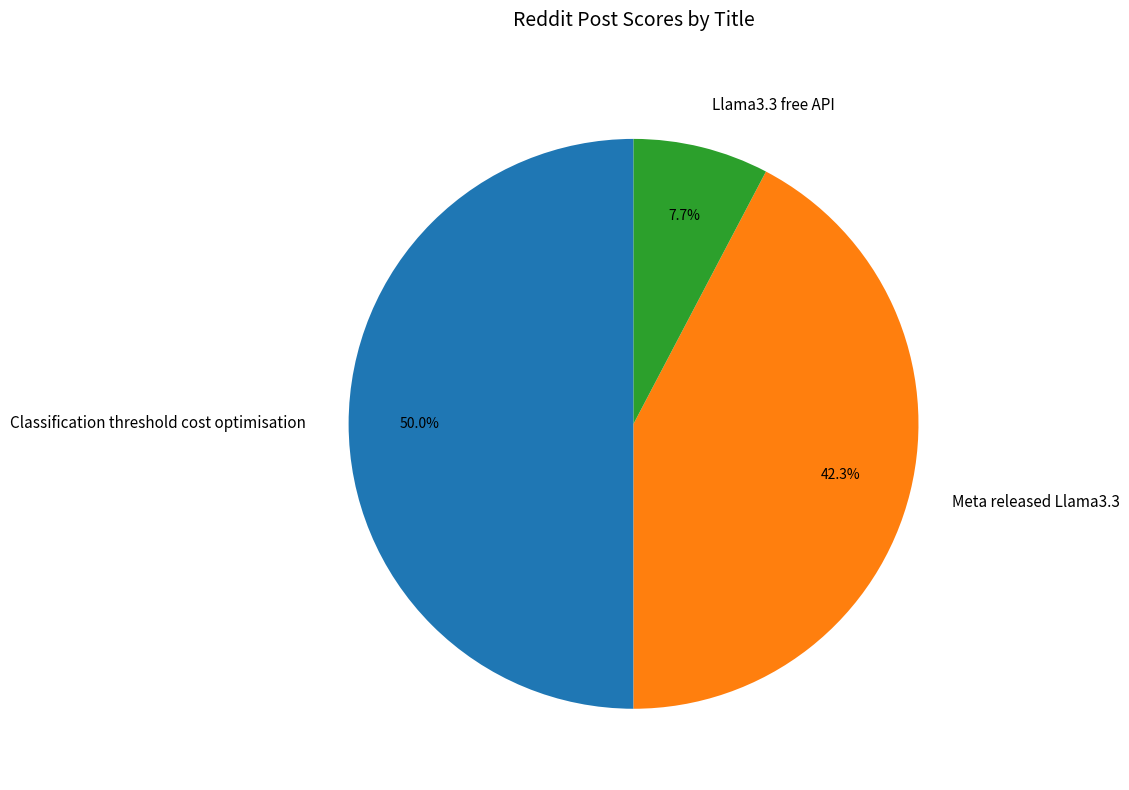

Rank the categories by value from highest to lowest.

Classification threshold cost optimisation, Meta released Llama3.3, Llama3.3 free API